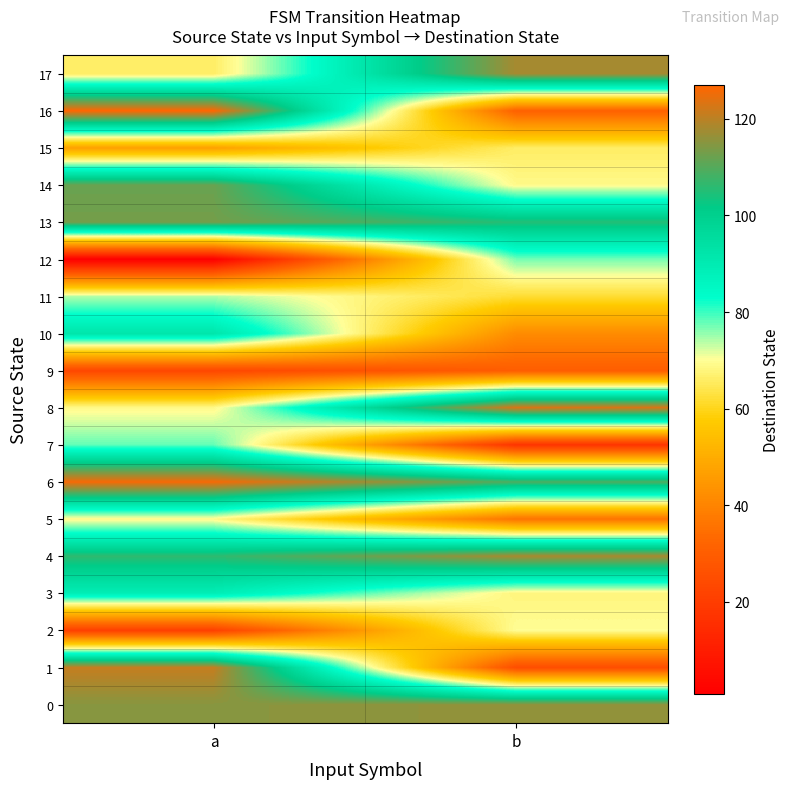

Reading left to right, extract all data points from this chart.

0: a=115	b=116
1: a=121	b=25
2: a=21	b=70
3: a=89	b=68
4: a=106	b=118
5: a=69	b=36
6: a=126	b=109
7: a=78	b=17
8: a=69	b=123
9: a=23	b=30
10: a=92	b=42
11: a=74	b=62
12: a=1	b=77
13: a=113	b=105
14: a=112	b=69
15: a=47	b=66
16: a=127	b=31
17: a=66	b=118